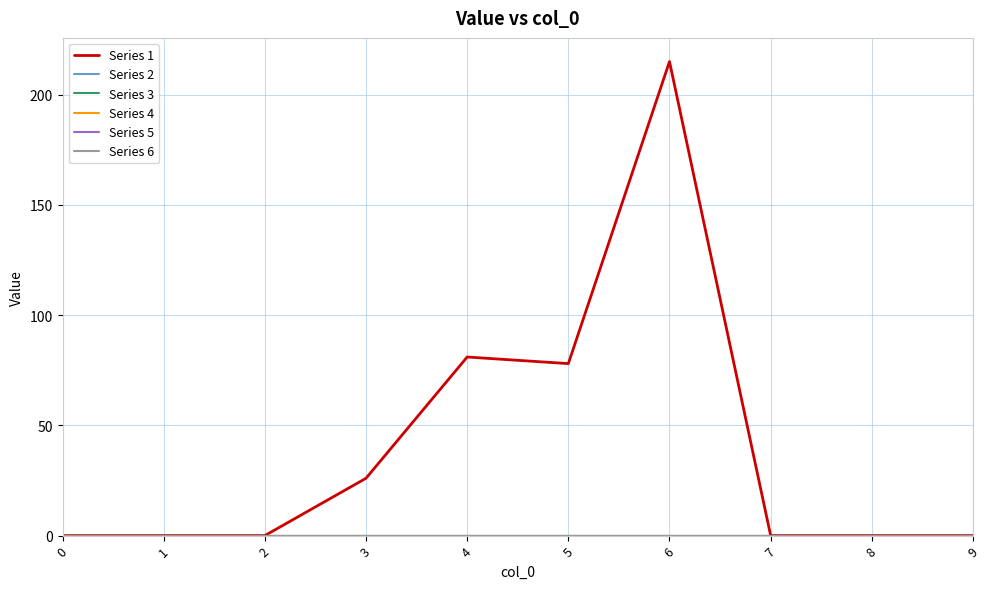

At how many categories does at least one series exceed 163?

1